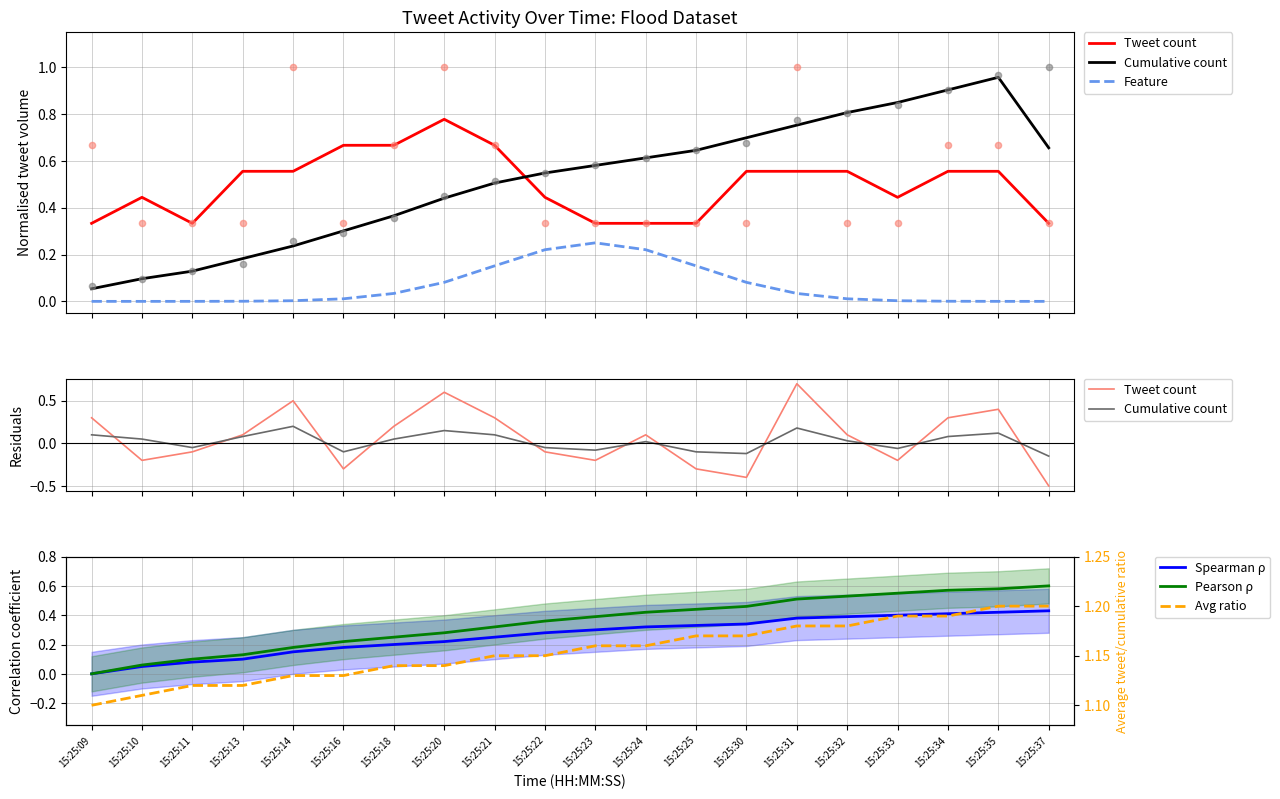

Which series reaches the maximum Y coordinate?

Avg ratio